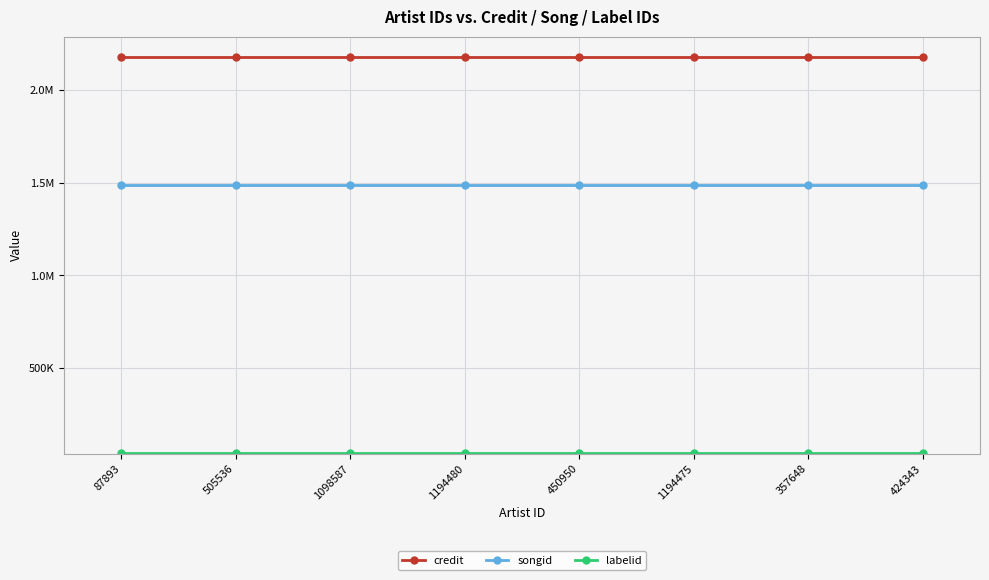

What is the spread (max minus min) of values at 1194475?

2140397